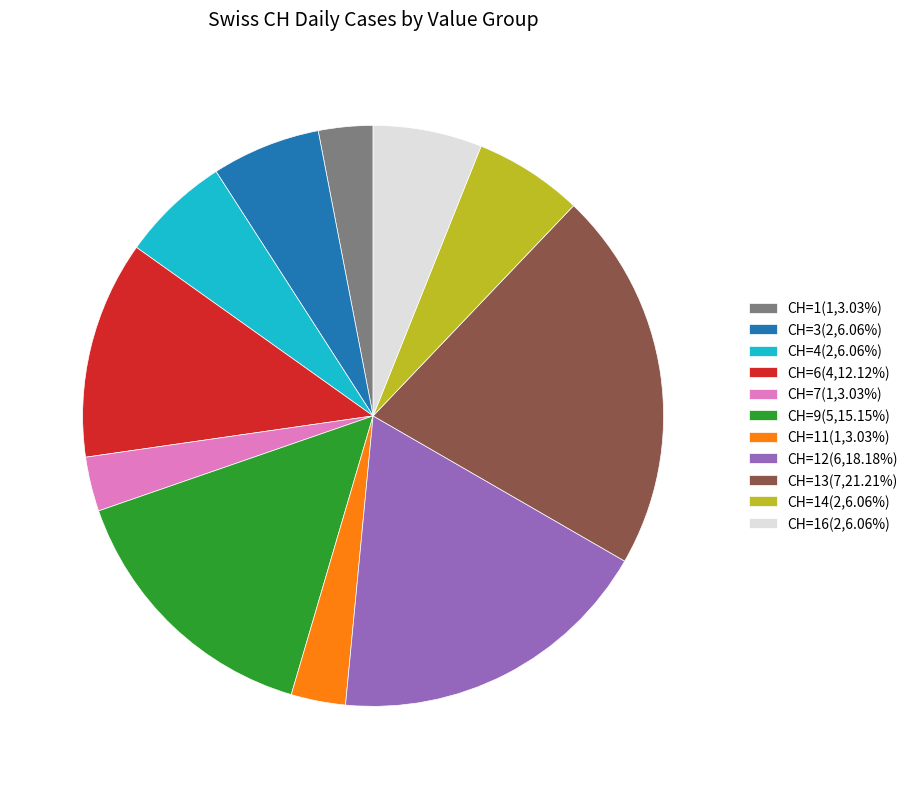

Does CH=13(7,21.21%) account for over 50% of the chart?

No